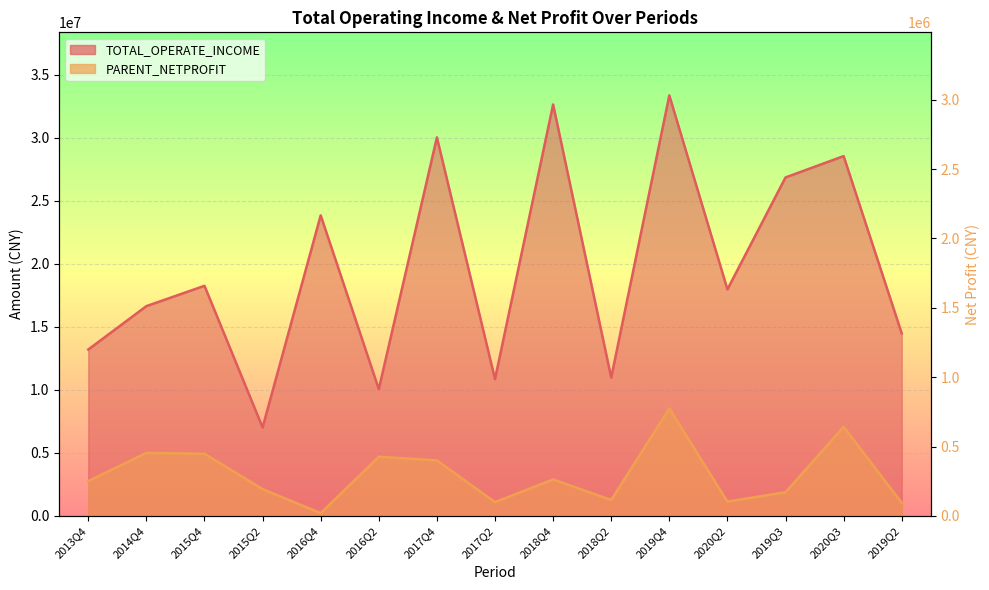

What is the sum of all PARENT_NETPROFIT values?

4461569.3